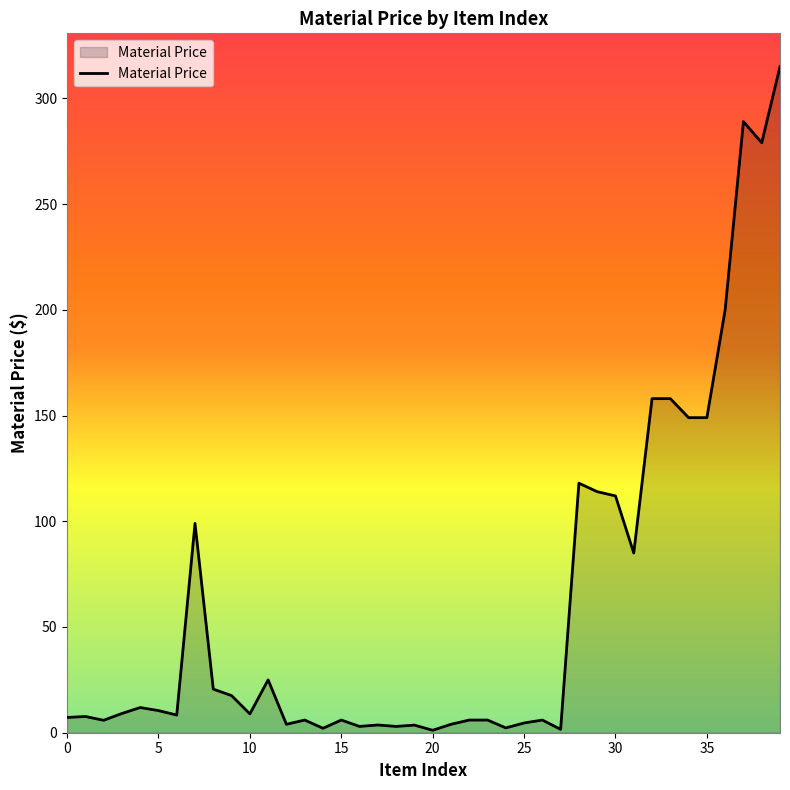

What is the difference between the maximum and minimum values?

313.9